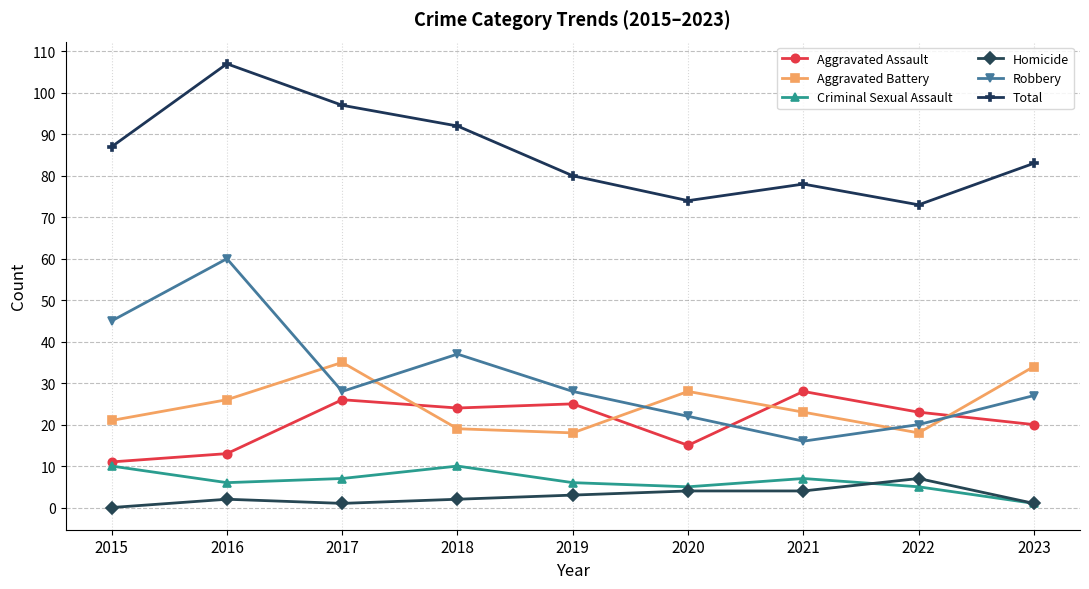

At which category does Homicide reach its first local valley?

2017